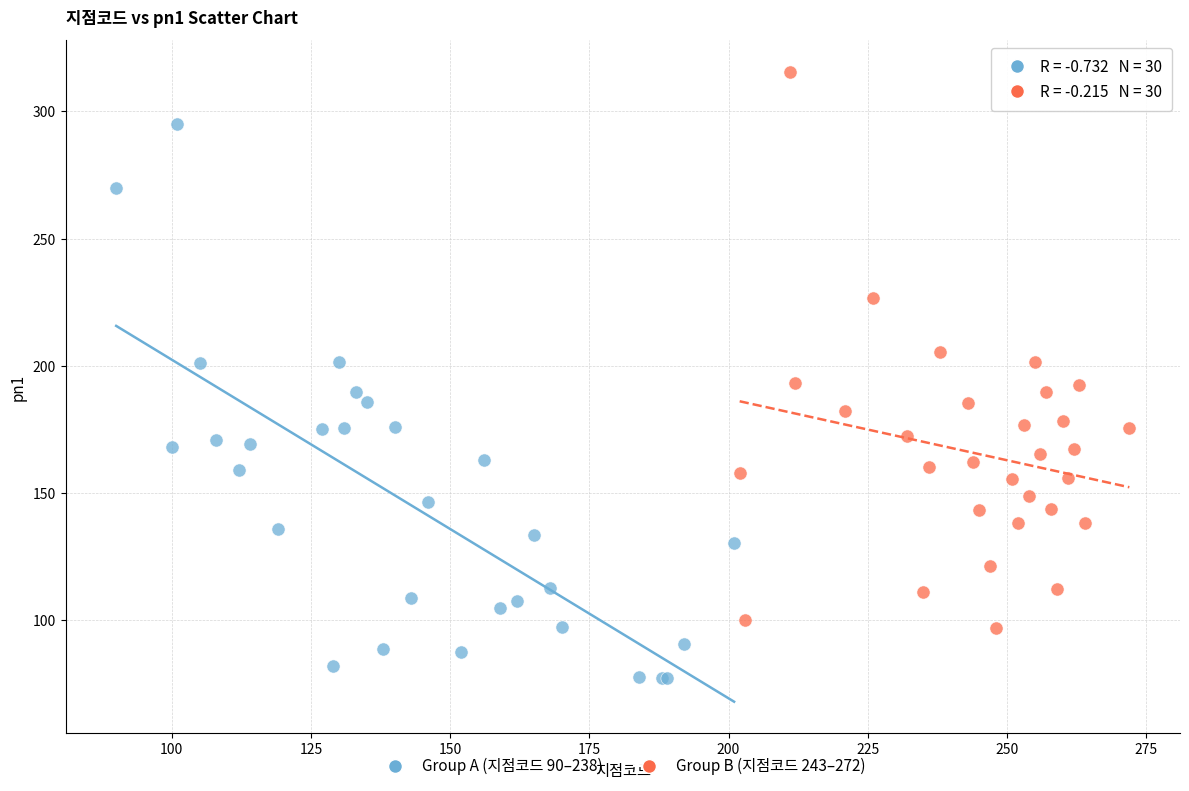

Which series reaches the minimum Y coordinate?

Group A (지점코드 90–238)